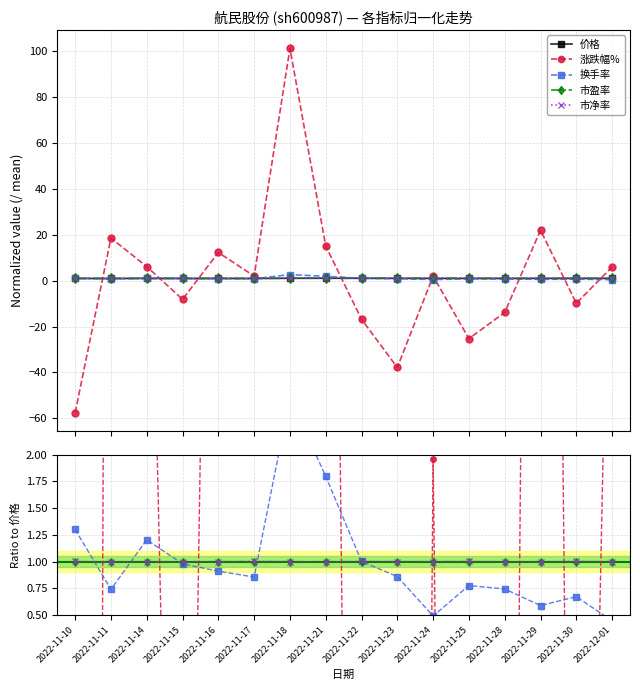

After their last crossing, which series has the higher values: 市盈率 or 市净率?

市盈率